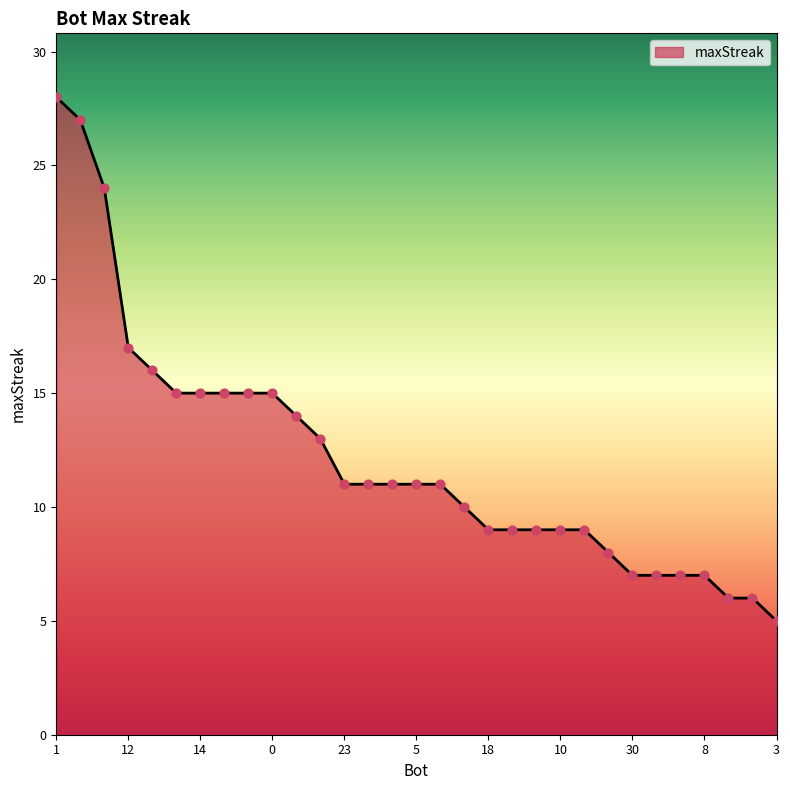

What is the smallest value displayed?

5